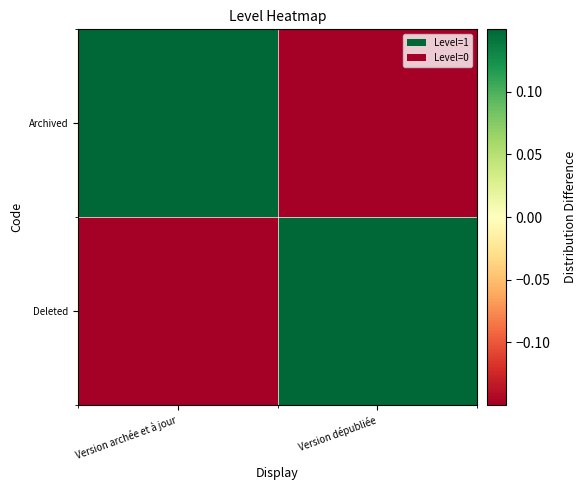

Rank the series by their maximum value, from lowest to highest.

Archived, Deleted